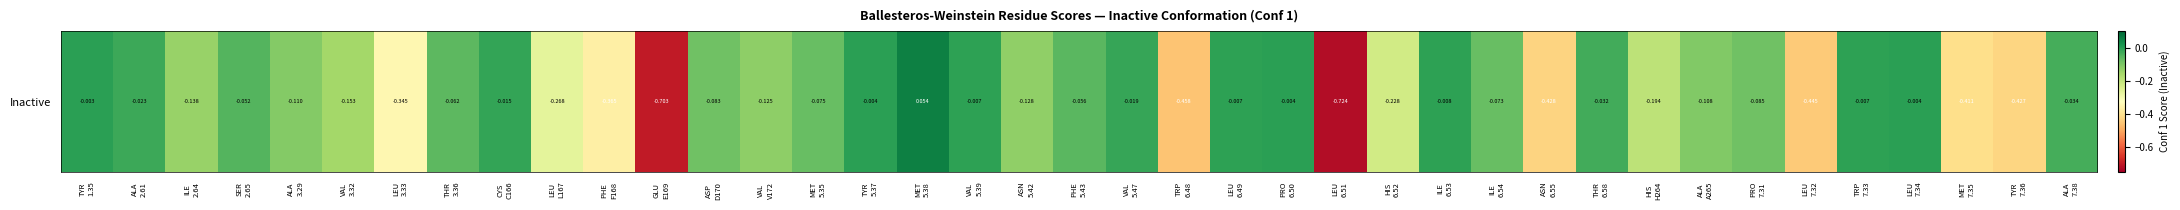

Reading right to left, list all the values displayed in this chart.

ALA
7.38=-0.0	TYR
7.36=-0.4	MET
7.35=-0.4	LEU
7.34=-0.0	TRP
7.33=-0.0	LEU
7.32=-0.4	PRO
7.31=-0.1	ALA
A265=-0.1	HIS
H264=-0.2	THR
6.58=-0.0	ASN
6.55=-0.4	ILE
6.54=-0.1	ILE
6.53=-0.0	HIS
6.52=-0.2	LEU
6.51=-0.7	PRO
6.50=-0.0	LEU
6.49=-0.0	TRP
6.48=-0.5	VAL
5.47=-0.0	PHE
5.43=-0.1	ASN
5.42=-0.1	VAL
5.39=-0.0	MET
5.38=0.1	TYR
5.37=-0.0	MET
5.35=-0.1	VAL
V172=-0.1	ASP
D170=-0.1	GLU
E169=-0.7	PHE
F168=-0.4	LEU
L167=-0.3	CYS
C166=-0.0	THR
3.36=-0.1	LEU
3.33=-0.3	VAL
3.32=-0.2	ALA
3.29=-0.1	SER
2.65=-0.1	ILE
2.64=-0.1	ALA
2.61=-0.0	TYR
1.35=-0.0